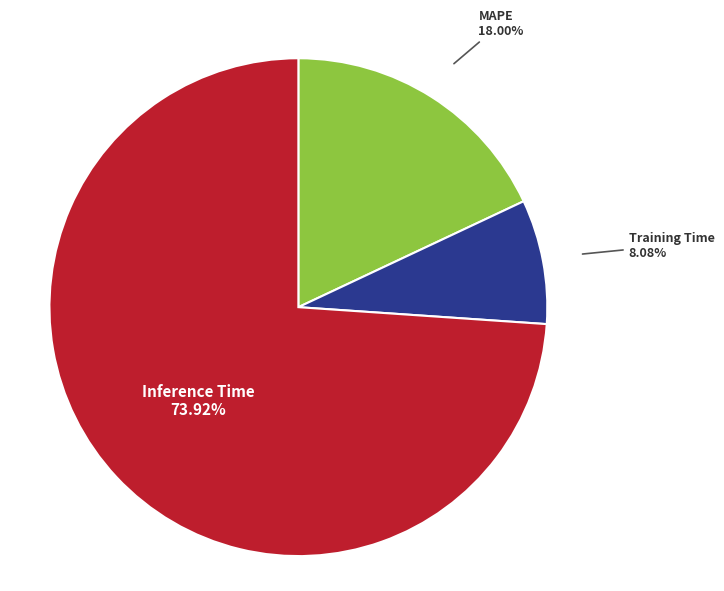

Which has a higher value, Training Time or Inference Time?

Inference Time